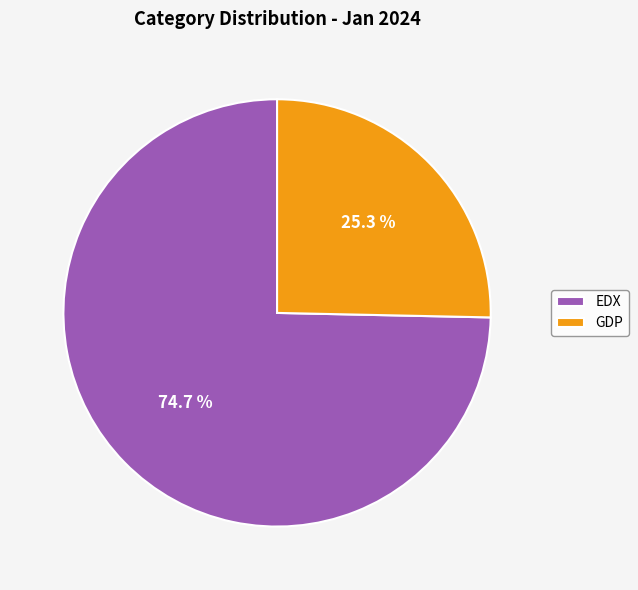

Is there a majority slice in this chart?

Yes